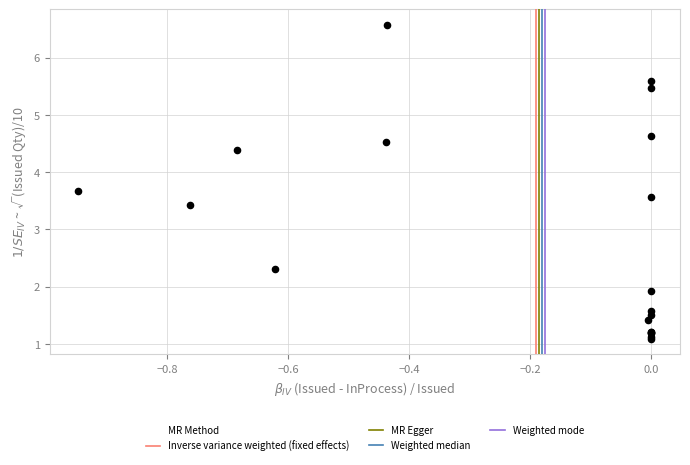

What Y value in the scatter plot is closest to 3?

3.4